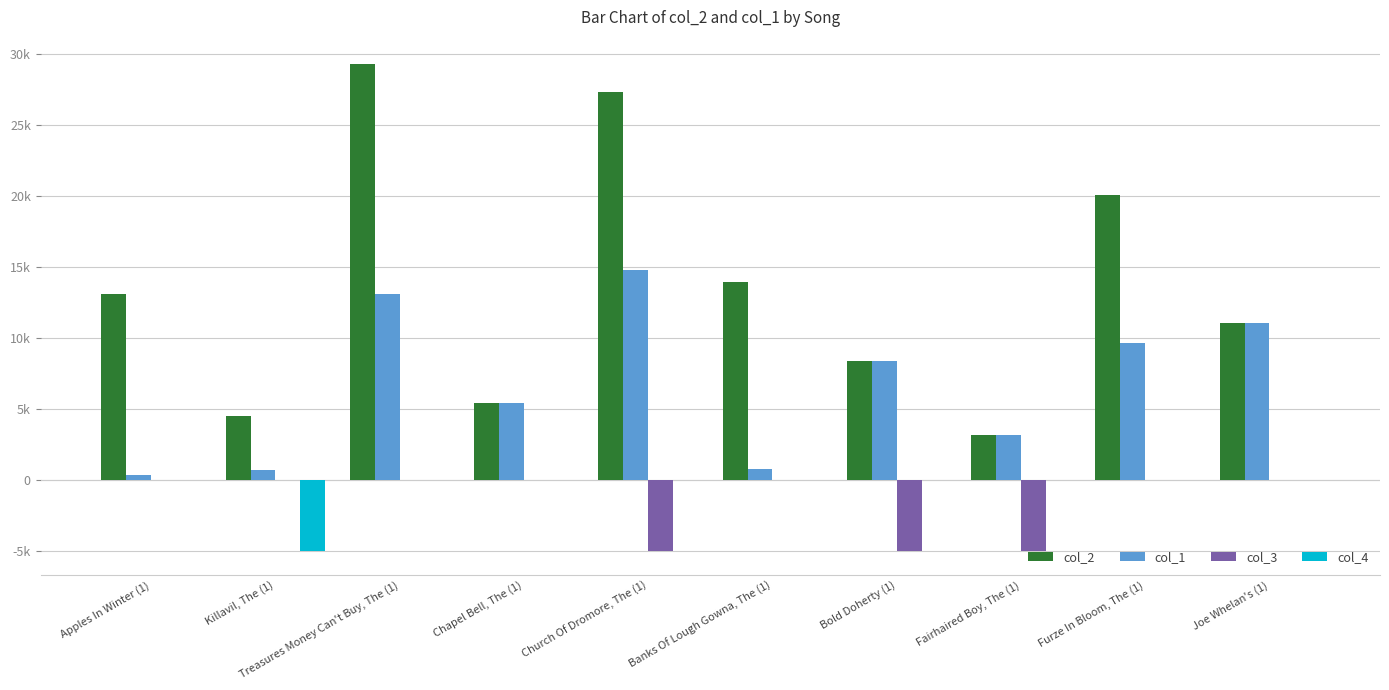

At which label does col_4 reach its peak?

Apples In Winter (1)